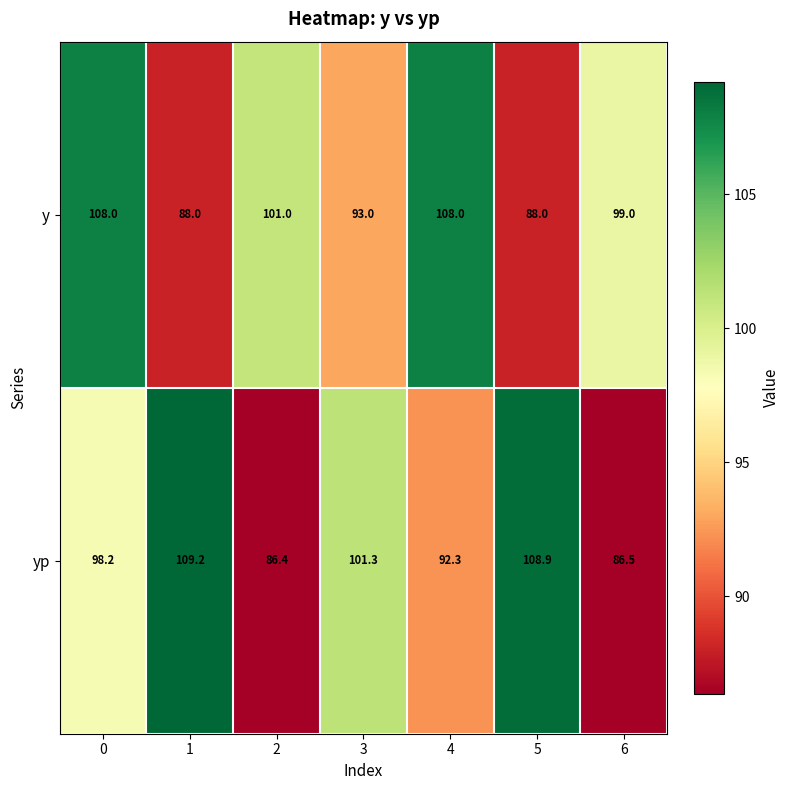

What is the difference between the maximum and minimum values in the y series?

20.0